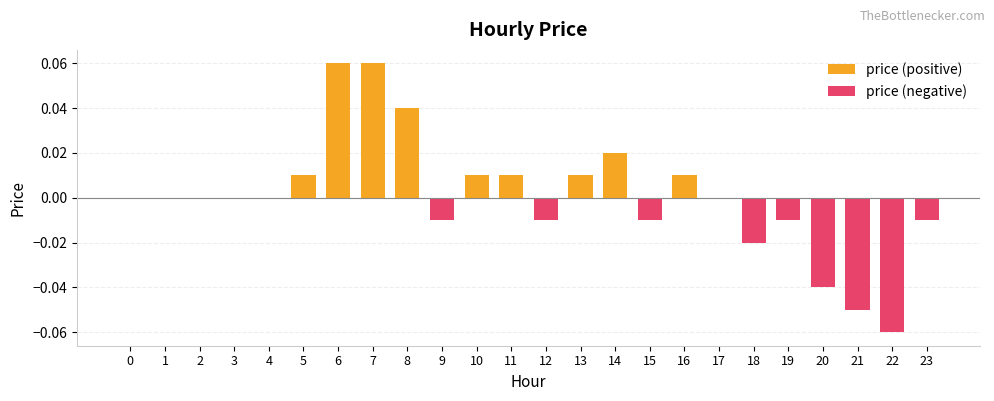

At which label does the data first exceed 0?

5